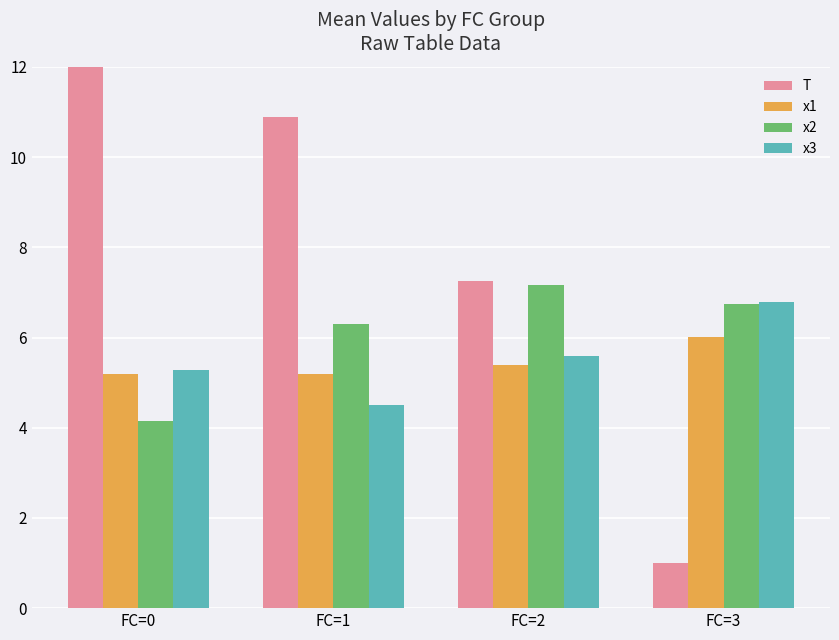

Which series has the largest total across all categories?

T